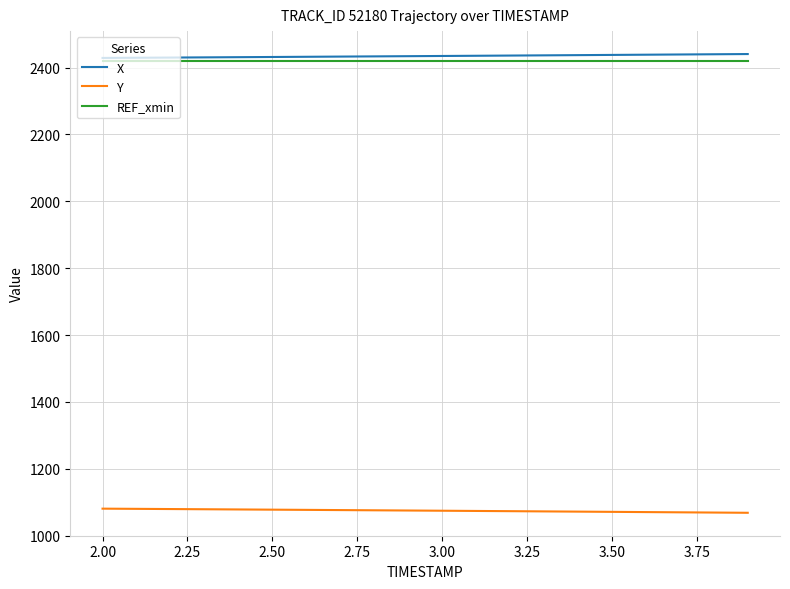

True or false: REF_xmin and Y intersect in this chart.

False